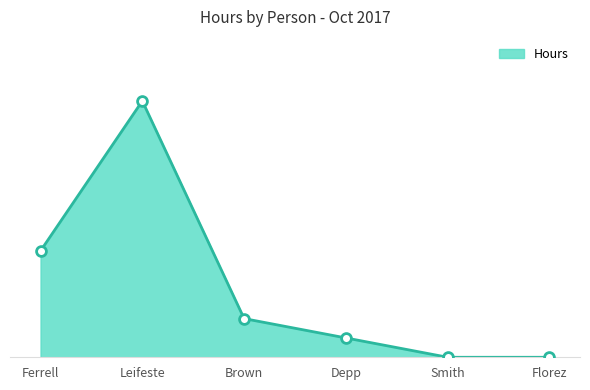

Is this an area chart (filled region under the line)?

Yes